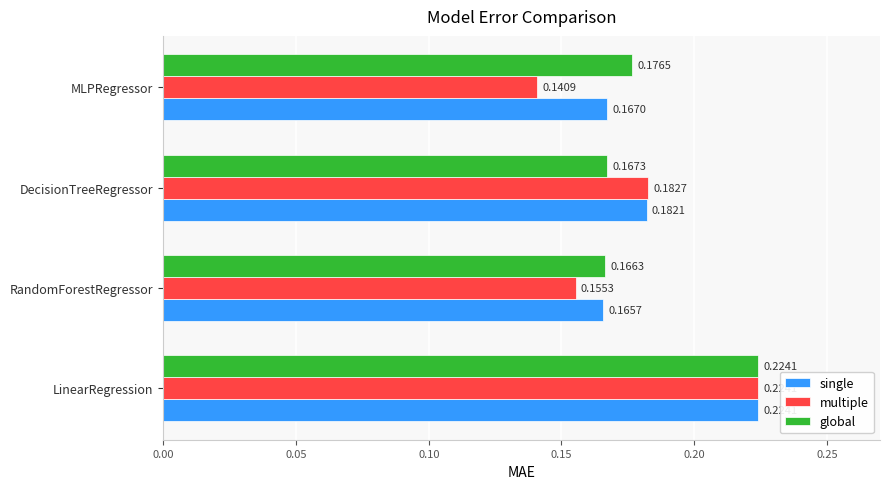

At how many categories does at least one series exceed 0?

4